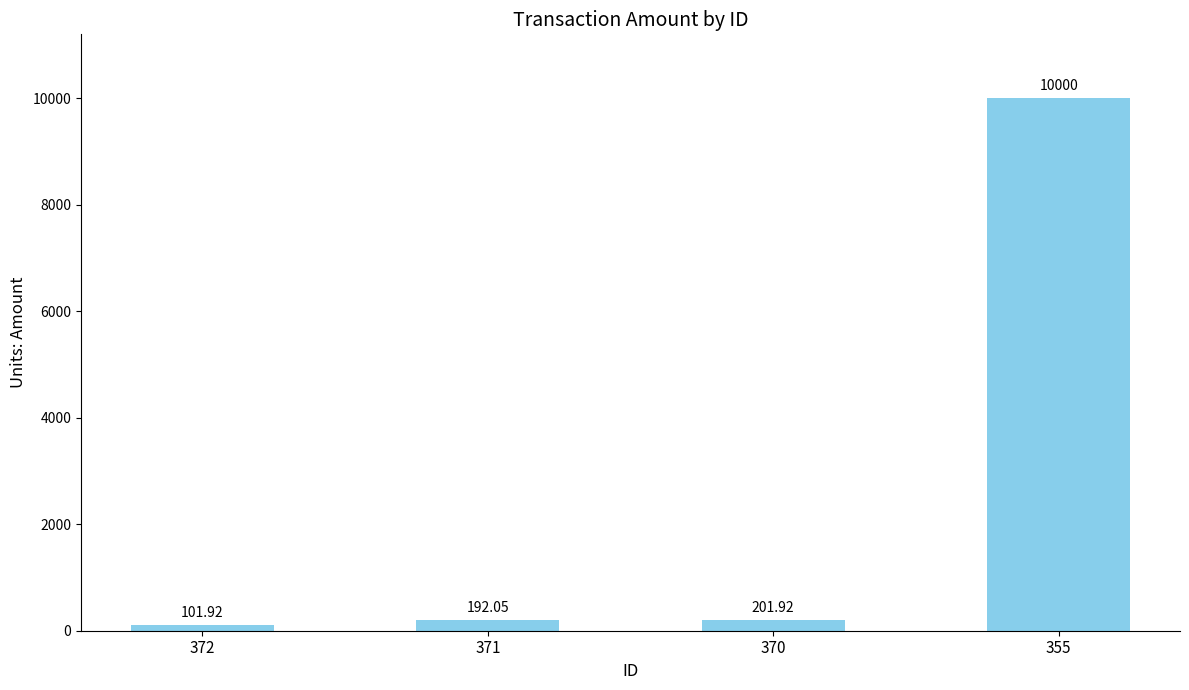

At which category does the chart reach its peak across all series?

355